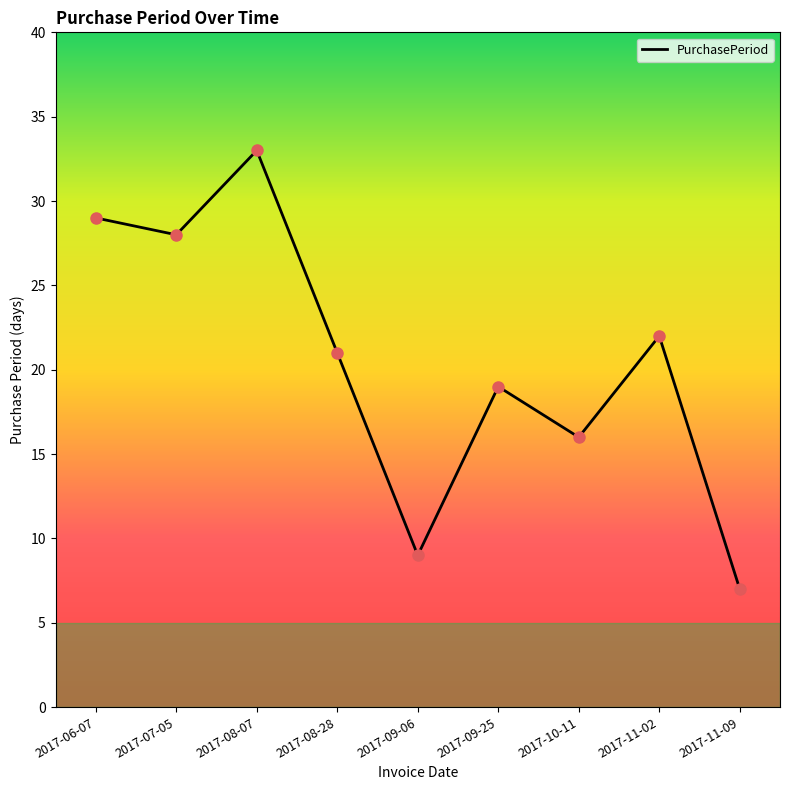

What is the ratio of the value at 2017-10-11 to the value at 2017-09-25?

0.8